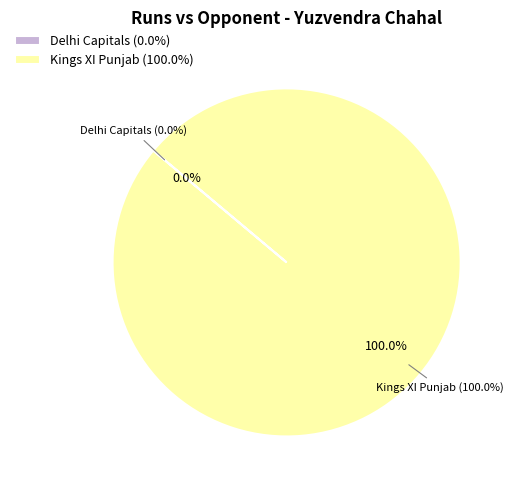

How many slices are in this pie chart?

2